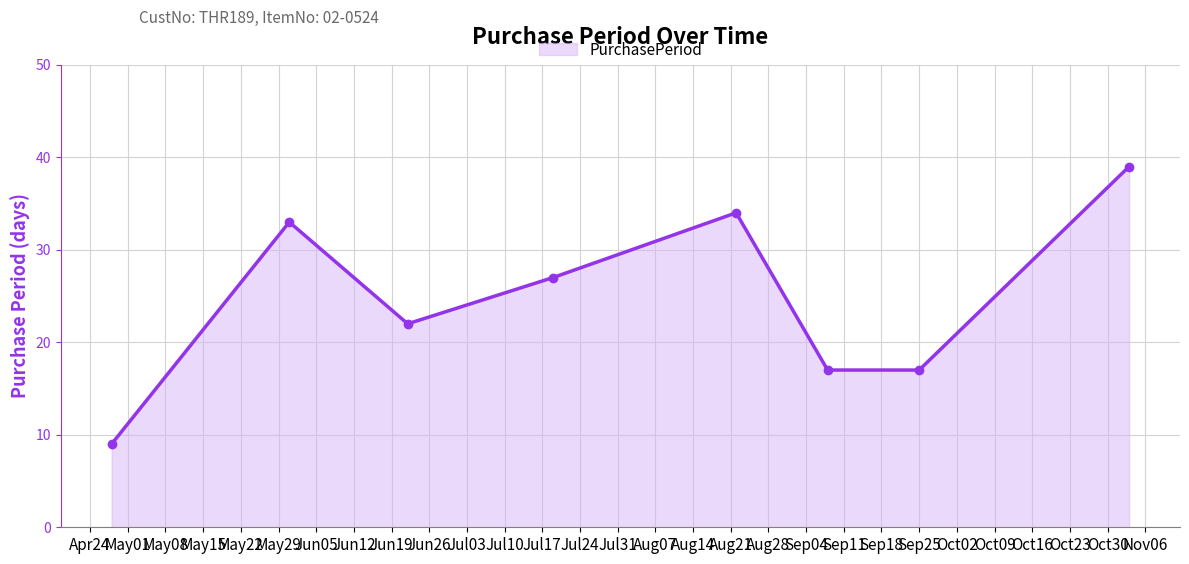

Reading left to right, list all the values displayed in this chart.

9	33	22	27	34	17	17	39